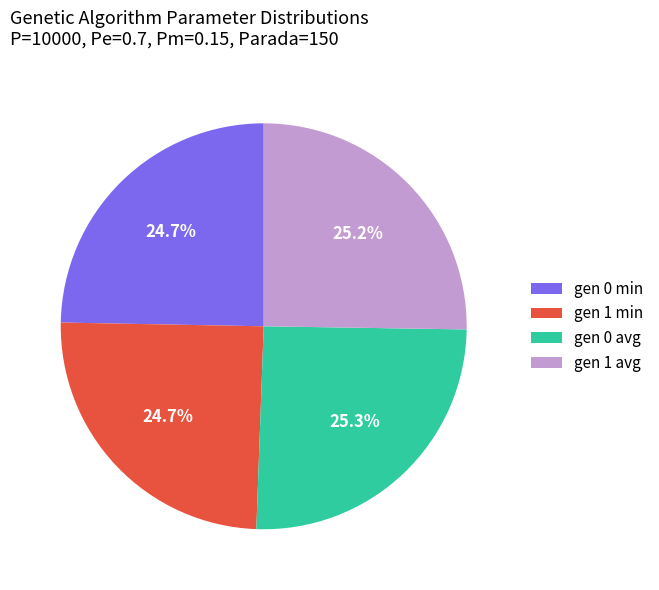

To the nearest percent, what percentage of the pie is gen 1 min?

25%